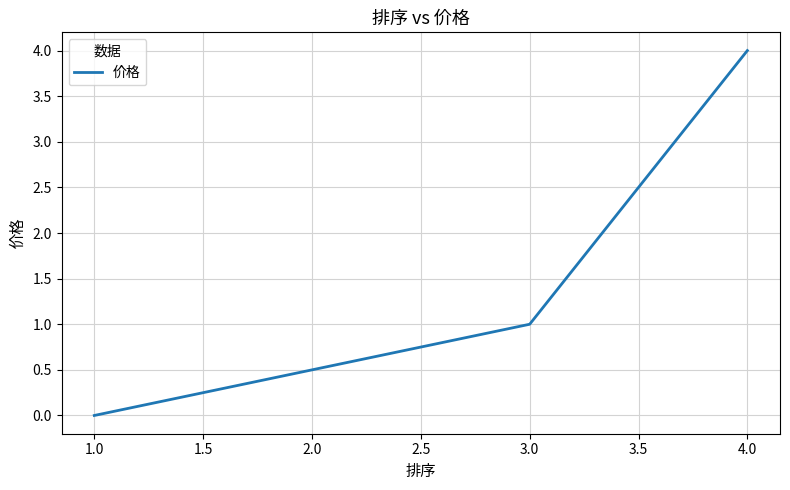

What is the difference between the maximum and minimum values?

4